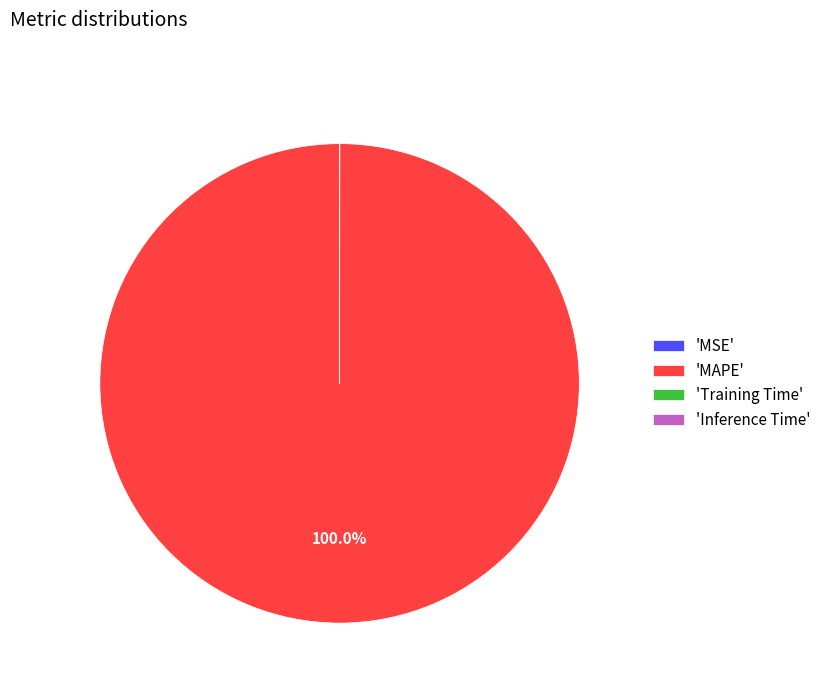

Is there a majority slice in this chart?

Yes